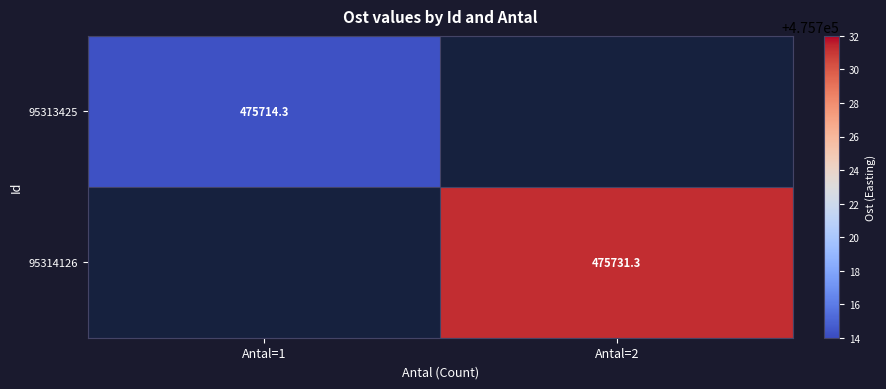

Between Antal=1 and Antal=2, which is larger?

Antal=2